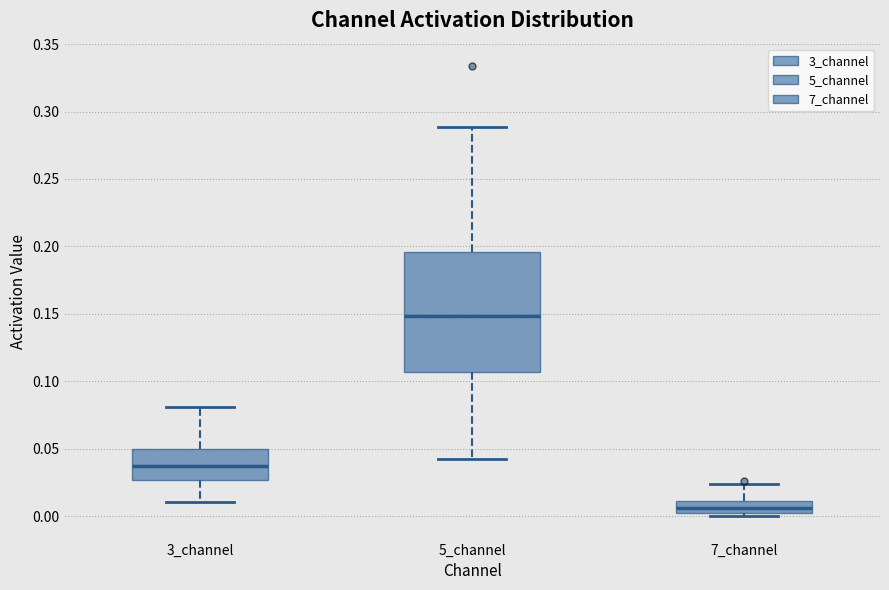

Which box is the tallest, from its lower edge to its upper edge?

5_channel